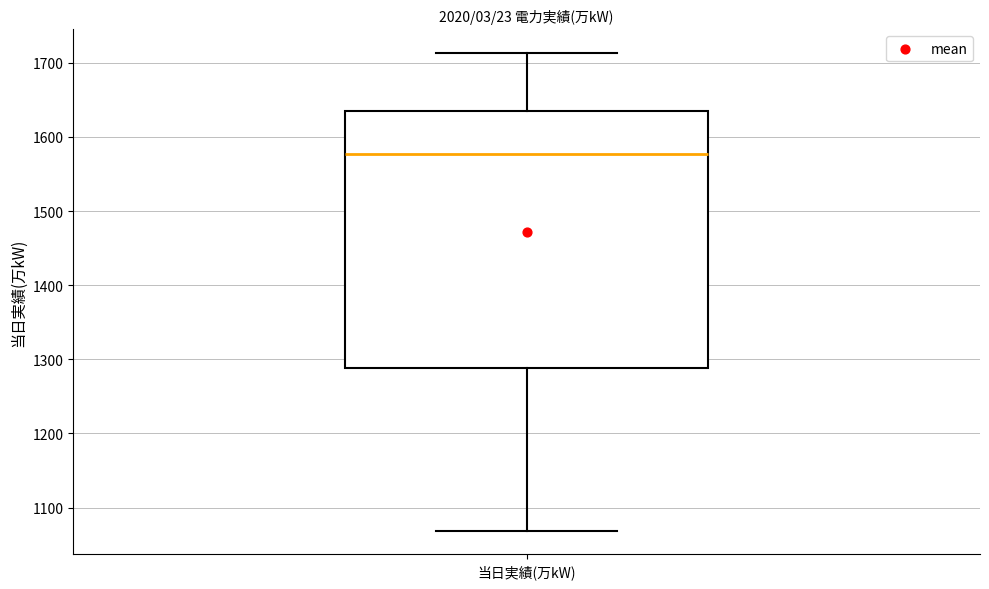

Where does the median line of the box for 当日実績(万kW) sit on the y-axis? The values are not printed on the chart, so give them approximately, as read against the axis.

1580